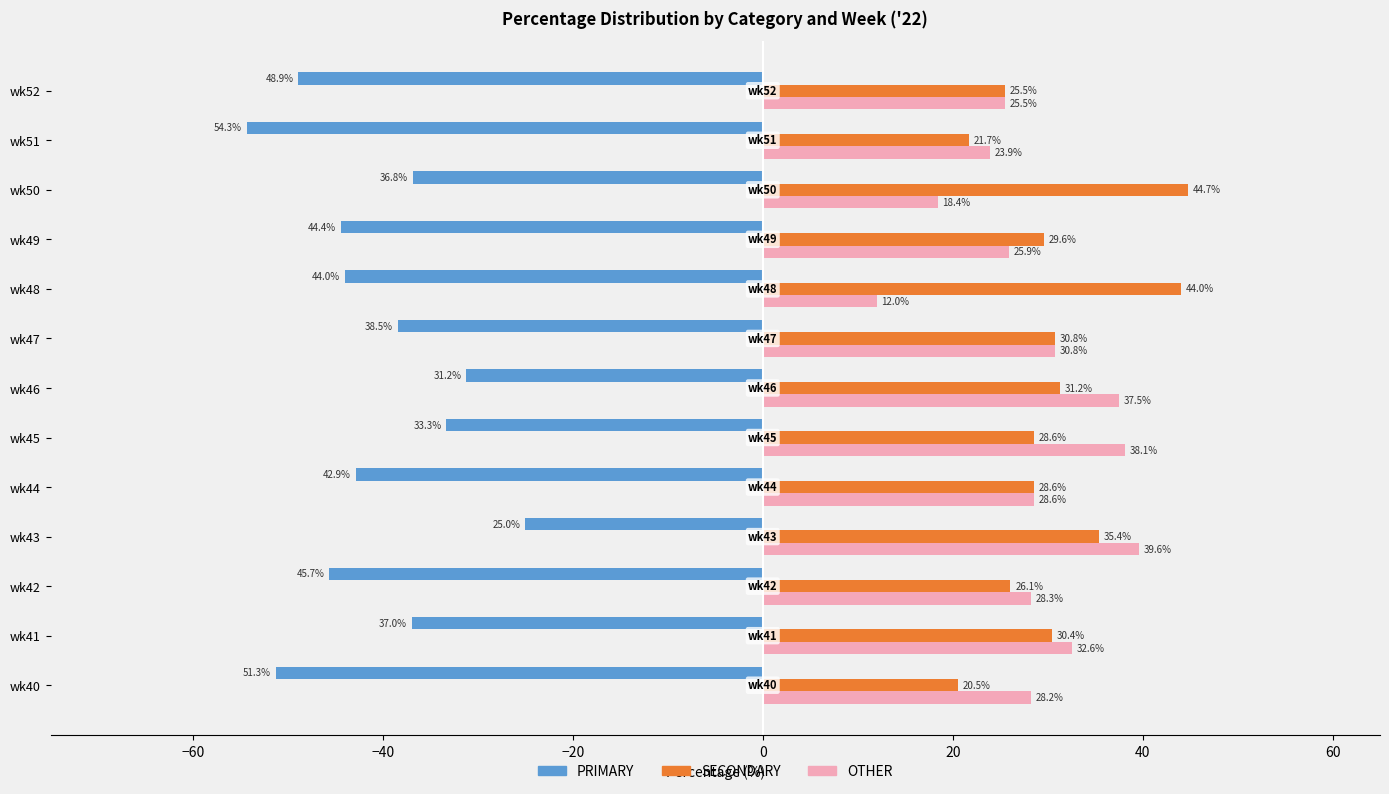

What is the spread (max minus min) of values at wk45?

71.4